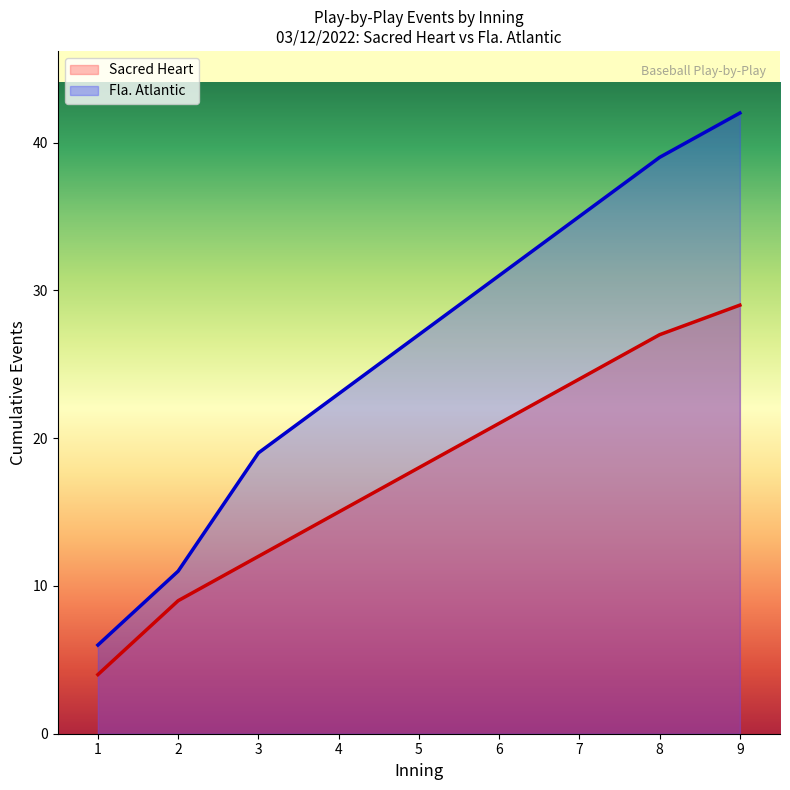

The value of Sacred Heart at 1 is 2. True or false?

False